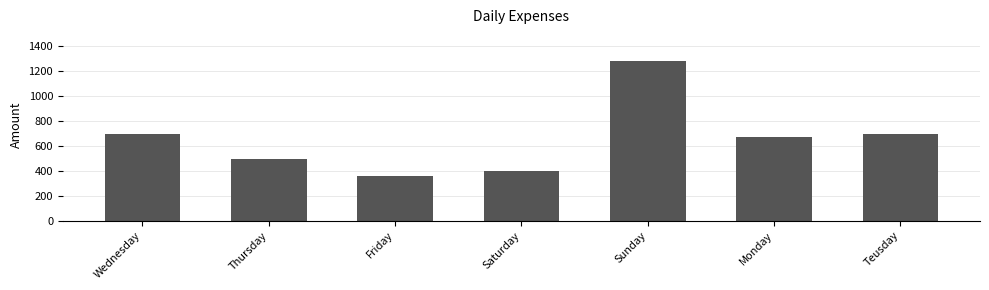

What value does the data have at Thursday, to the nearest 50?

500